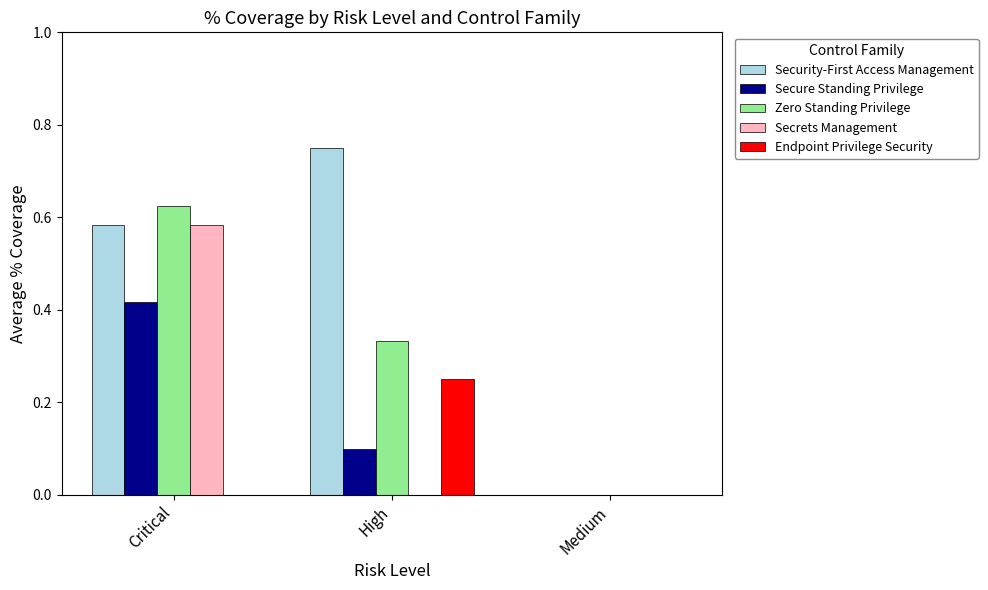

Are the bars horizontal?

No